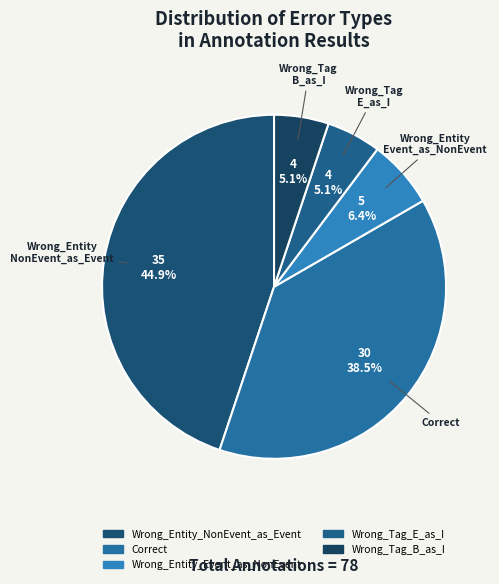

Which slice is the smallest?

Wrong_Tag_E_as_I